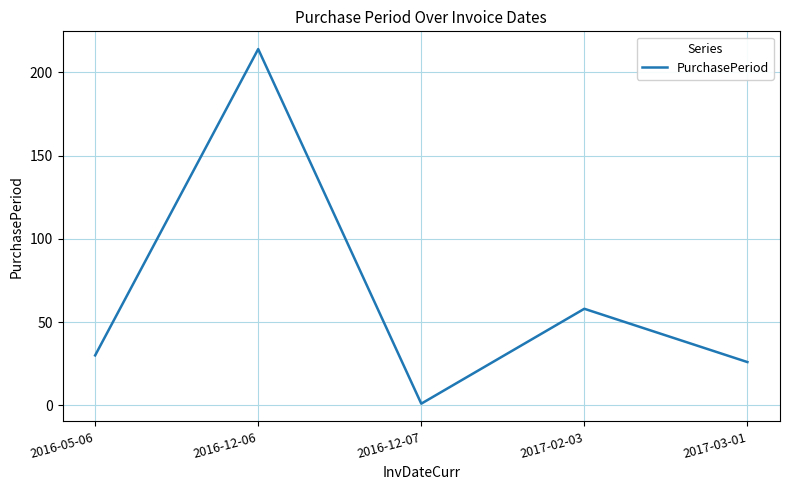

The chart shows a value of 148 at 2016-12-06. True or false?

False